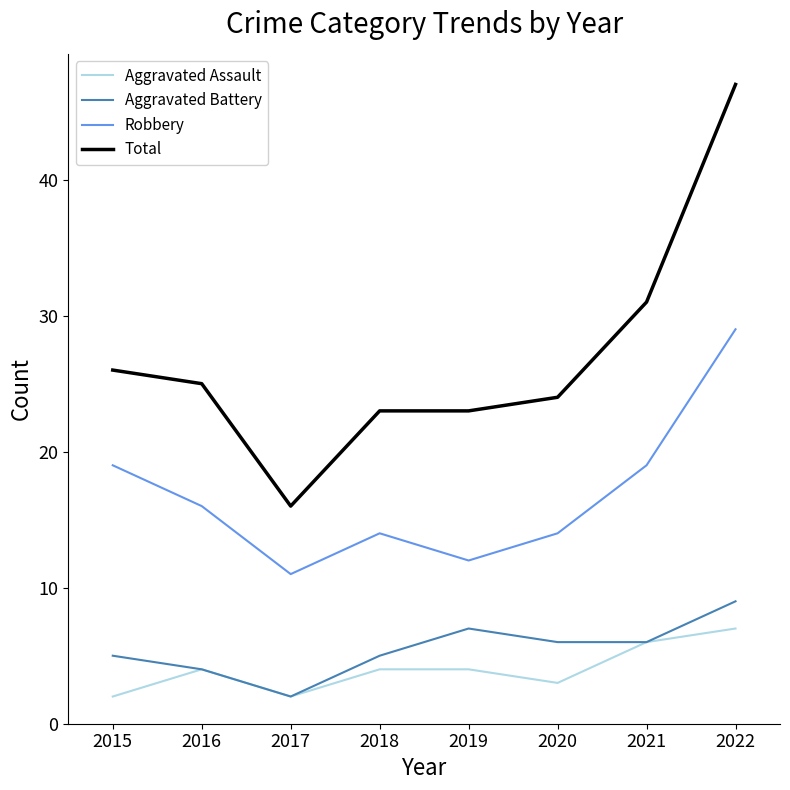

True or false: Robbery has a value of 3 at 2019.

False